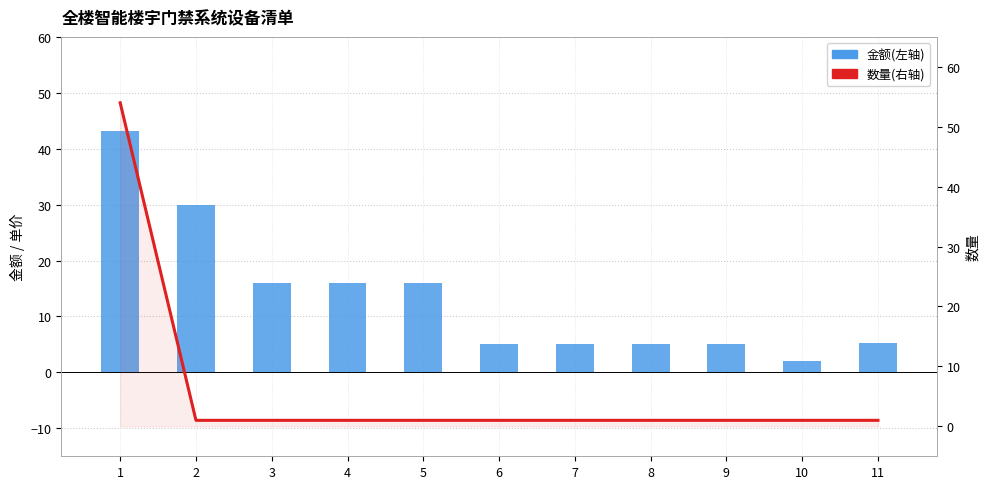

Does the chart contain any negative values?

No